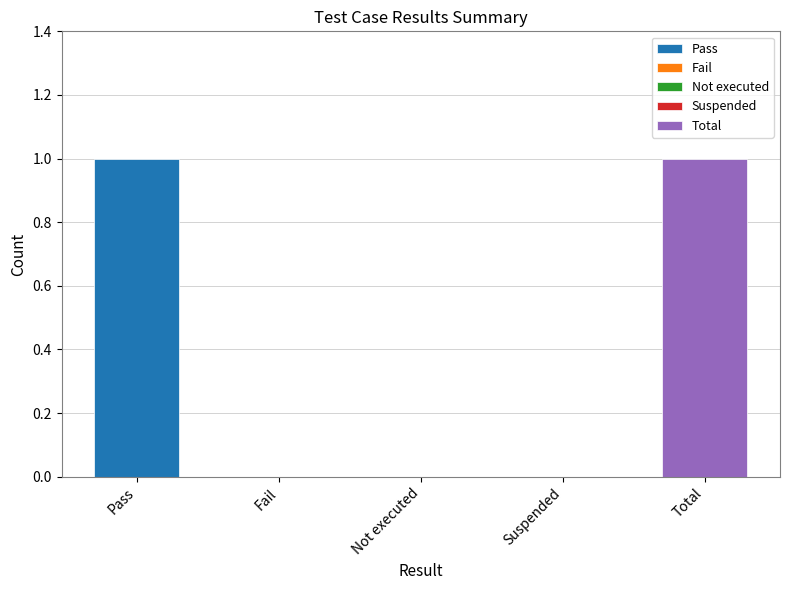

What is the sum of the values at Total and Pass?

2